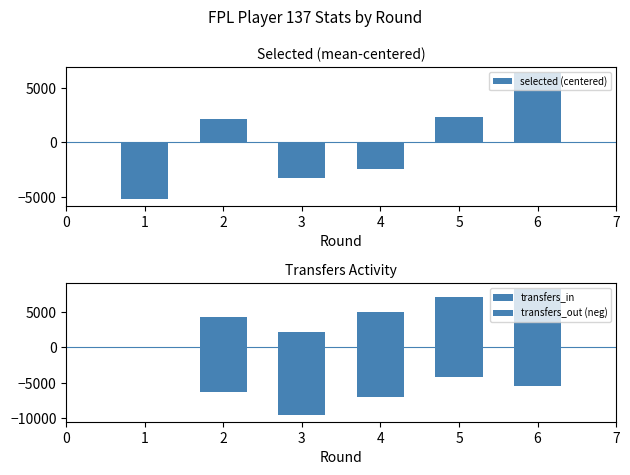

How many values in selected (centered) are below zero?

3